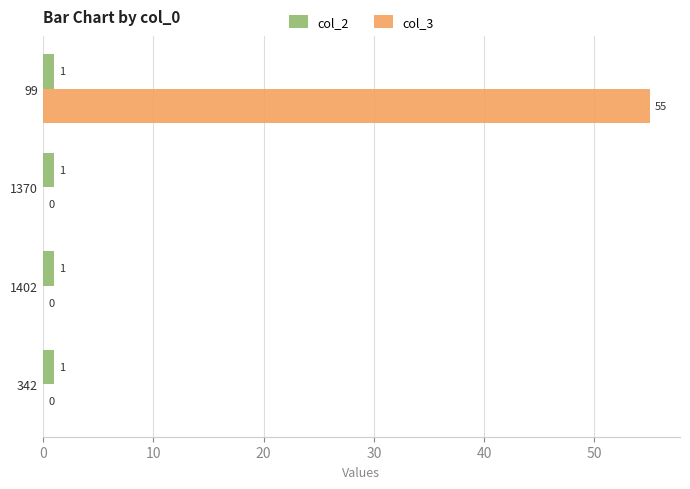

Which category has the highest value in the col_3 series?

99